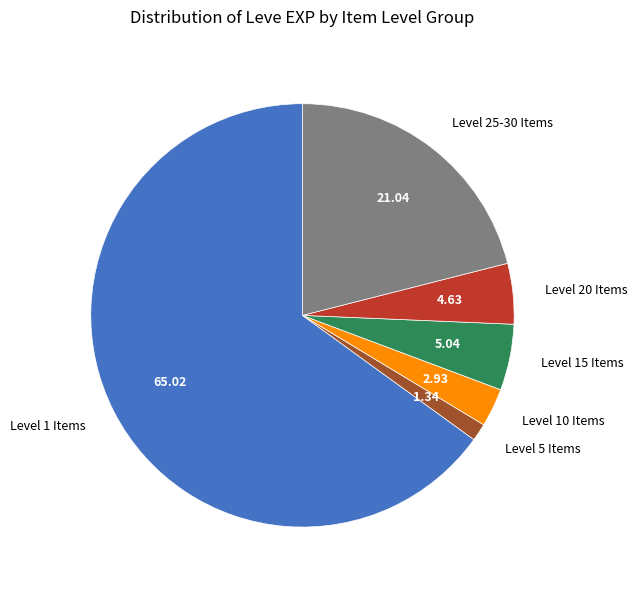

Is there a majority slice in this chart?

Yes